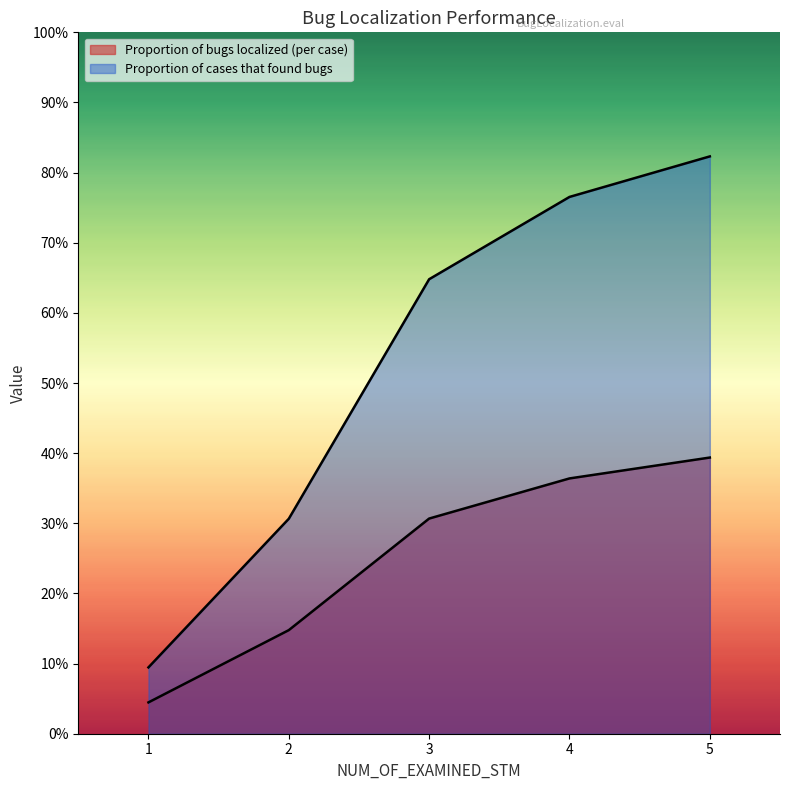

What is the difference between the Proportion of bugs localized (per case) values at 2 and 4?

0.2